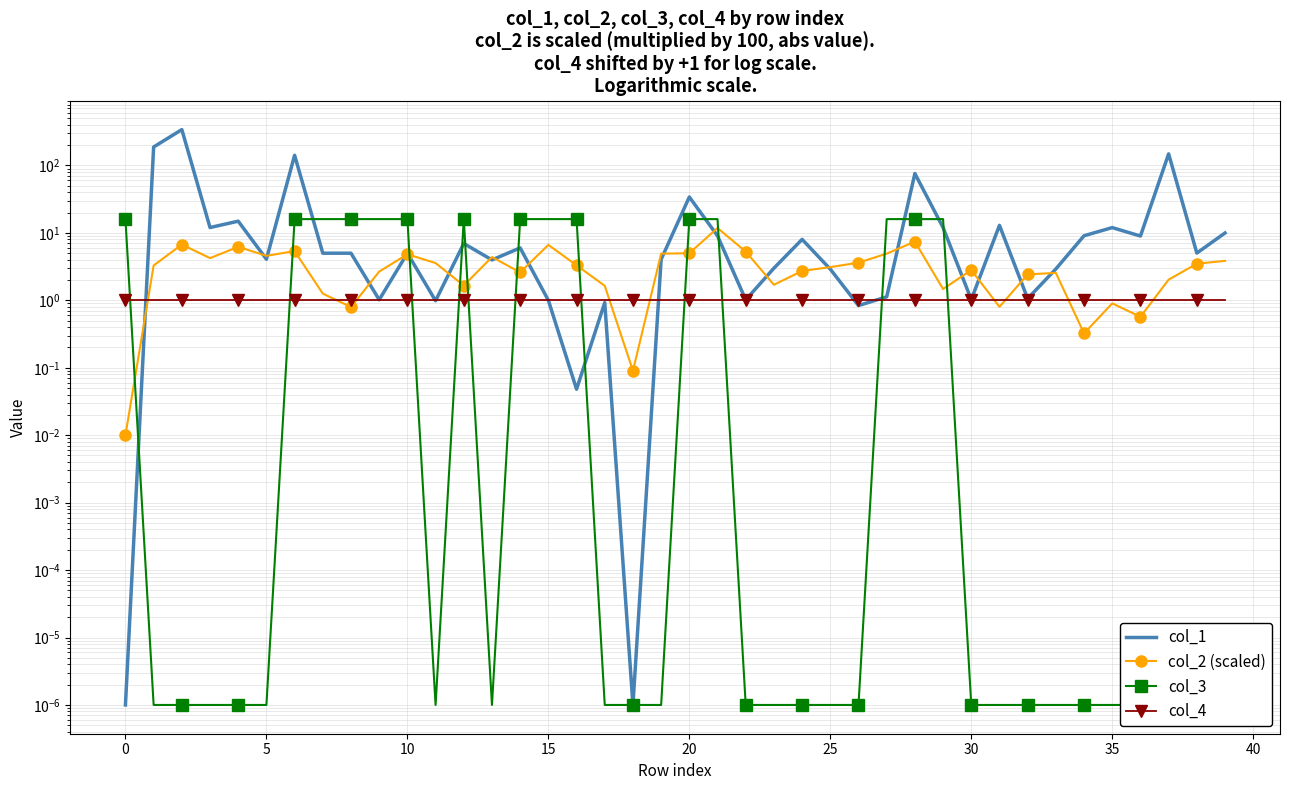

What is the maximum value shown in the chart?

340.0